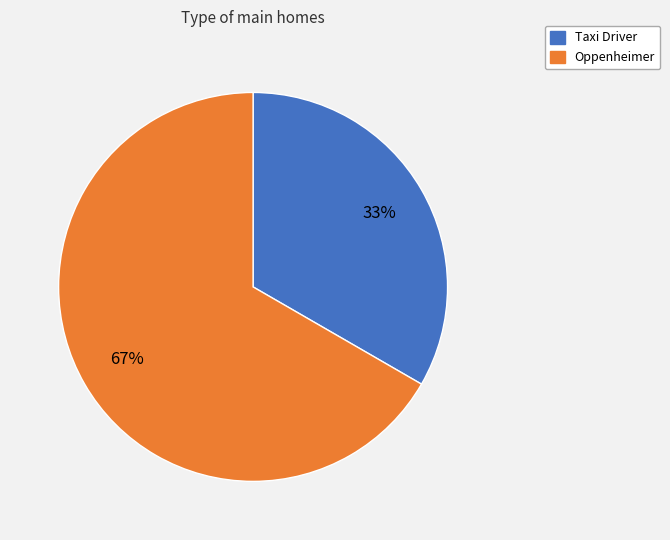

Which category accounts for the majority?

Oppenheimer